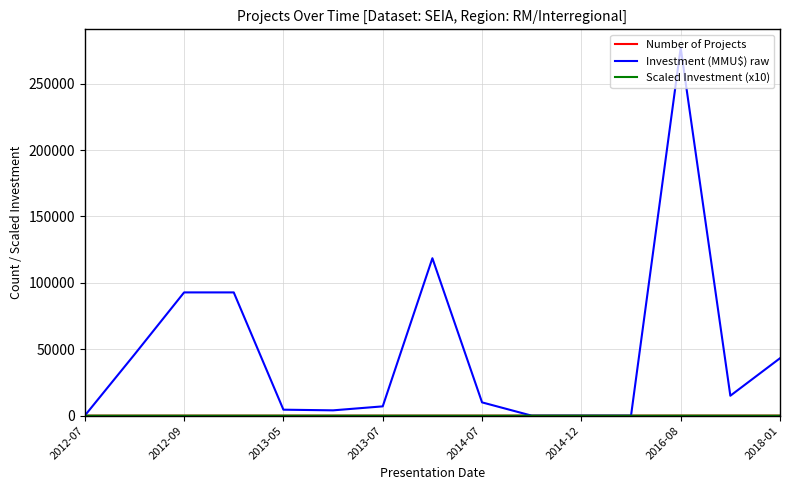

Which series has the largest total across all categories?

Investment (MMU$) raw